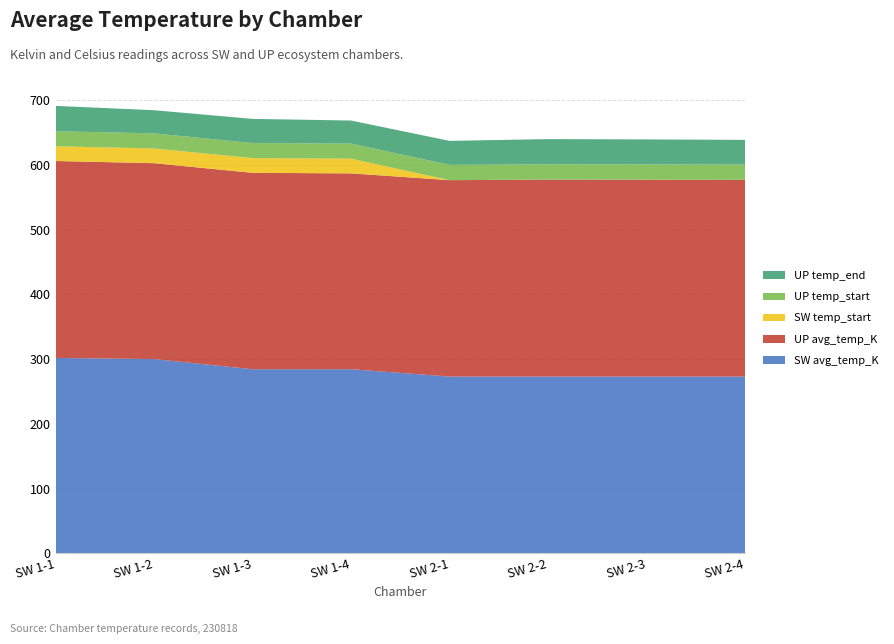

Reading left to right, list all the values displayed in this chart.

SW avg_temp_K: 301.8	300.0	284.4	284.4	273.0	273.0	273.0	273.0
UP avg_temp_K: 304.2	302.6	303.3	302.5	303.4	304.2	304.1	303.9
SW temp_start: 22.7	22.7	22.7	22.7	0.0	0.0	0.0	0.0
UP temp_start: 23.3	23.3	23.3	23.3	23.6	23.6	23.6	23.6
UP temp_end: 39.1	35.8	37.3	35.6	37.1	38.9	38.6	38.1